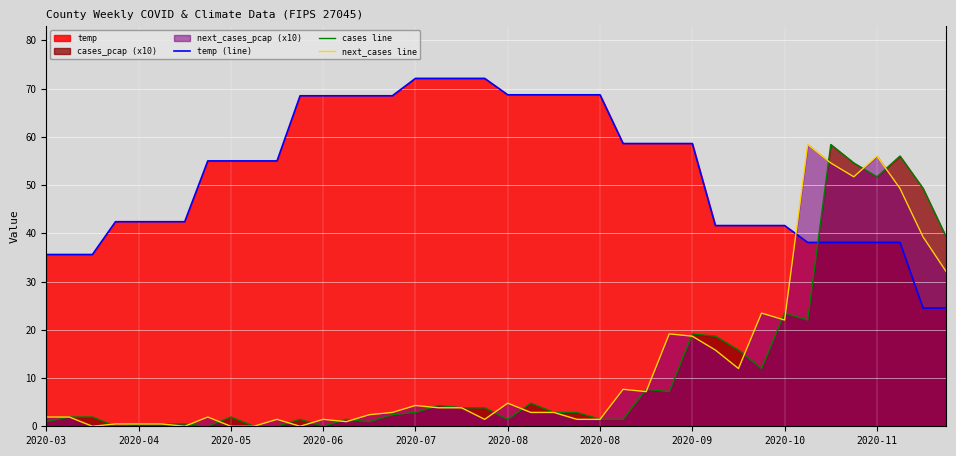

True or false: cases line has more than 0 interior local peaks.

True